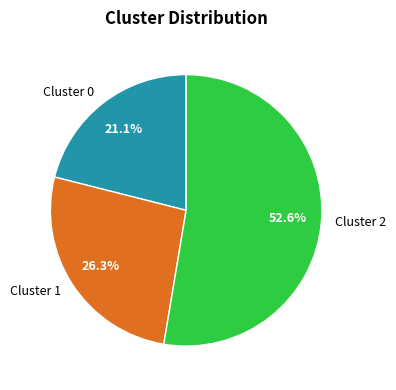

Rank the categories by value from highest to lowest.

Cluster 2, Cluster 1, Cluster 0